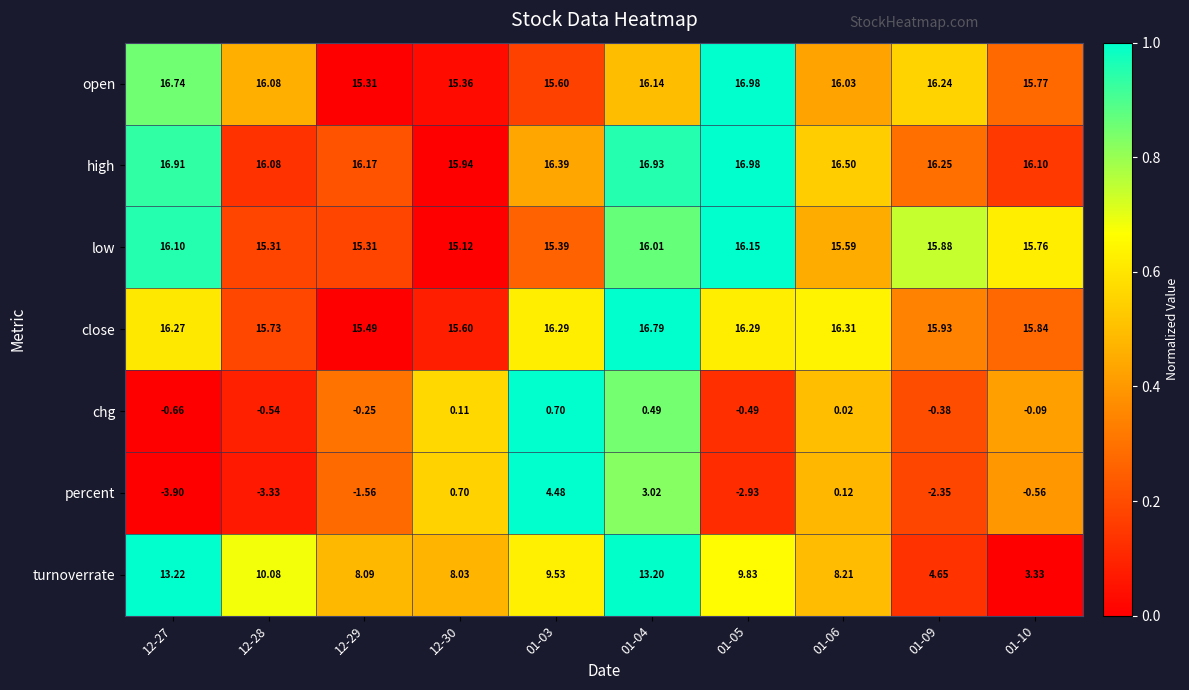

Is the value of chg at 12-28 greater than the value of high at 01-10?

No